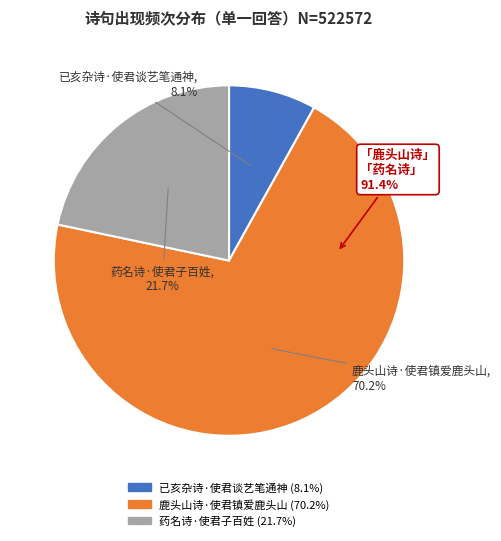

What percentage is NOT represented by 药名诗·使君子百姓?

78.3%